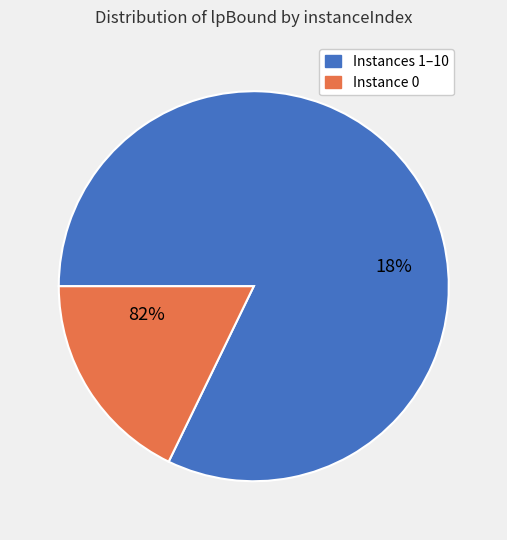

Do 6 and 1 together represent more than half of the pie?

No